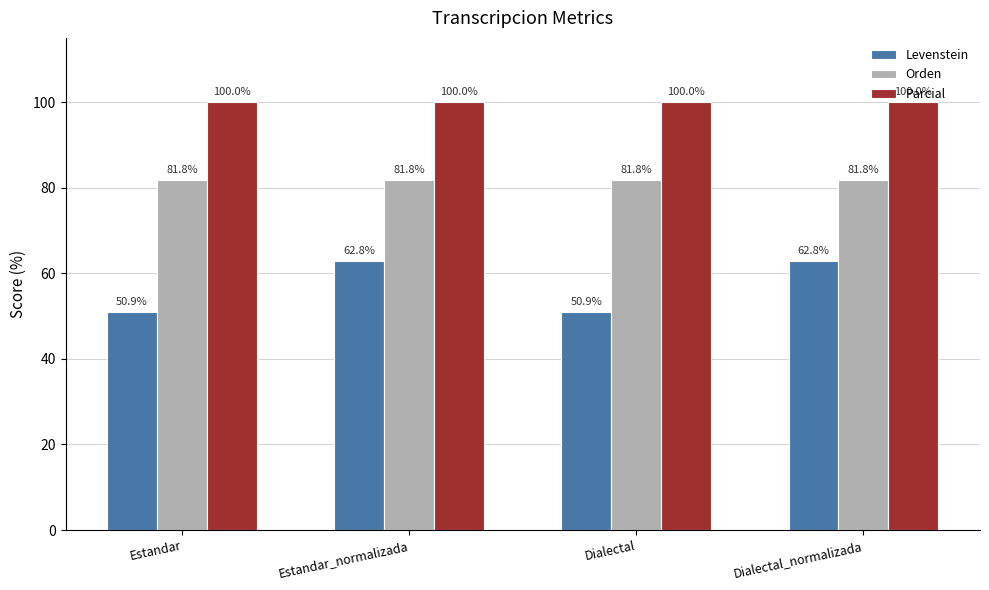

Reading left to right, list all the values displayed in this chart.

Levenstein: Estandar=50.9	Estandar_normalizada=62.8	Dialectal=50.9	Dialectal_normalizada=62.8
Orden: Estandar=81.8	Estandar_normalizada=81.8	Dialectal=81.8	Dialectal_normalizada=81.8
Parcial: Estandar=100.0	Estandar_normalizada=100.0	Dialectal=100.0	Dialectal_normalizada=100.0